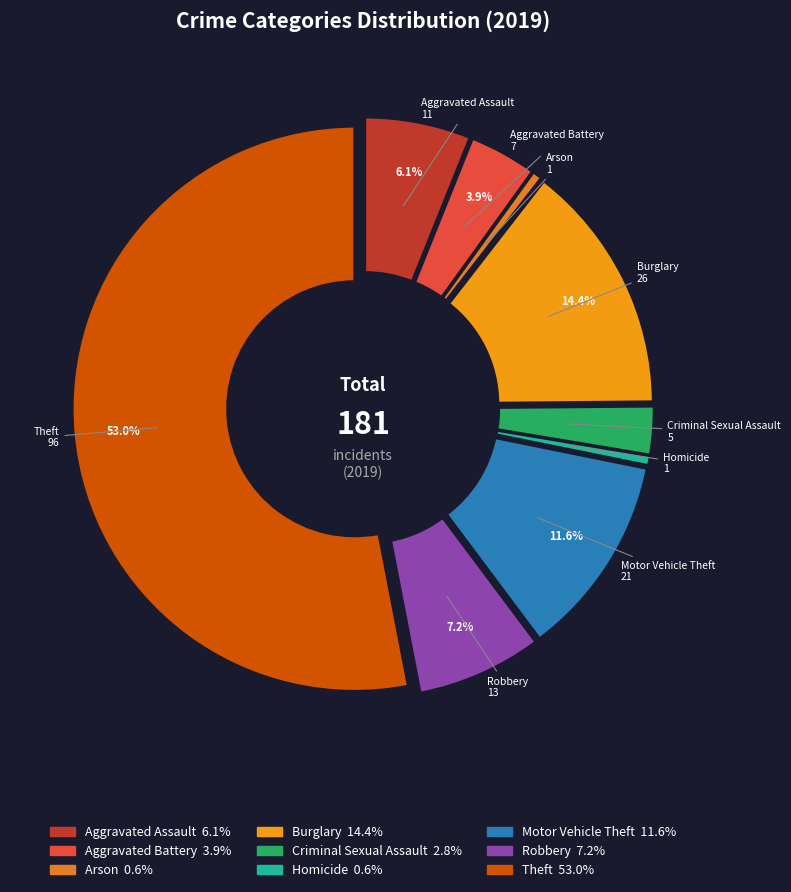

What is the change in value from Aggravated Assault to Arson?

-10